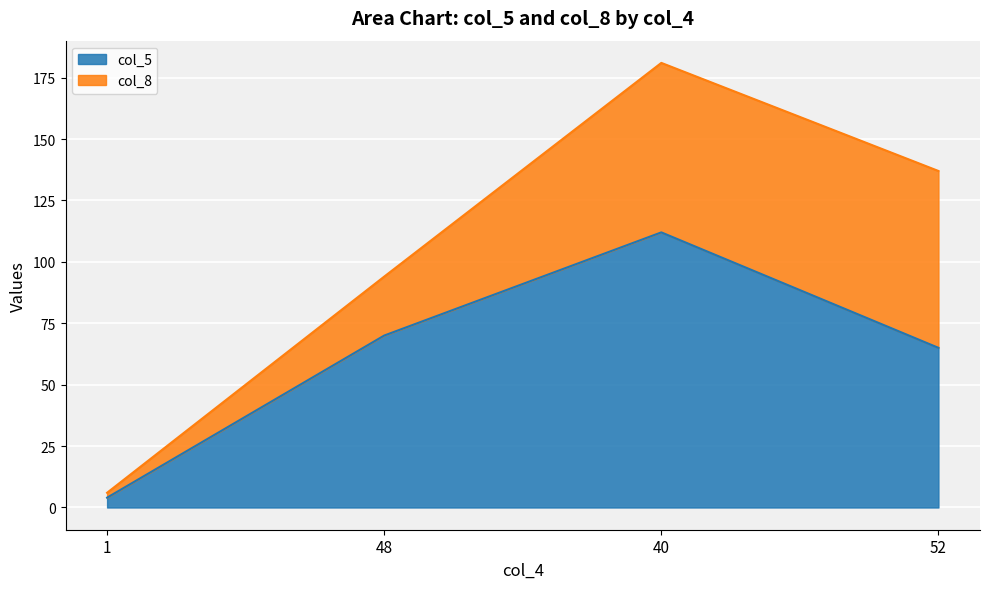

What is the minimum value shown in the chart?

4